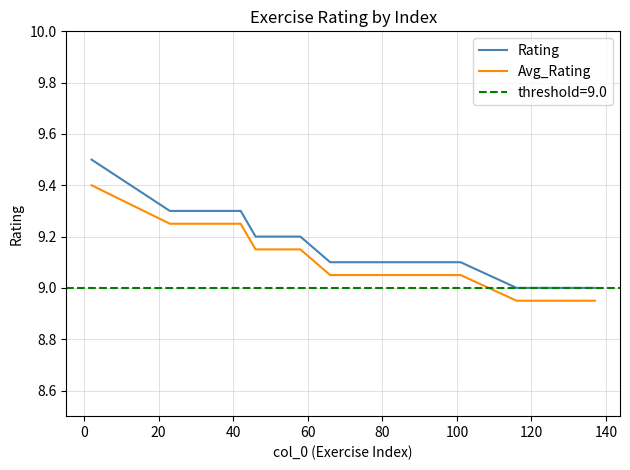

True or false: Avg_Rating and Rating cross at least once.

False